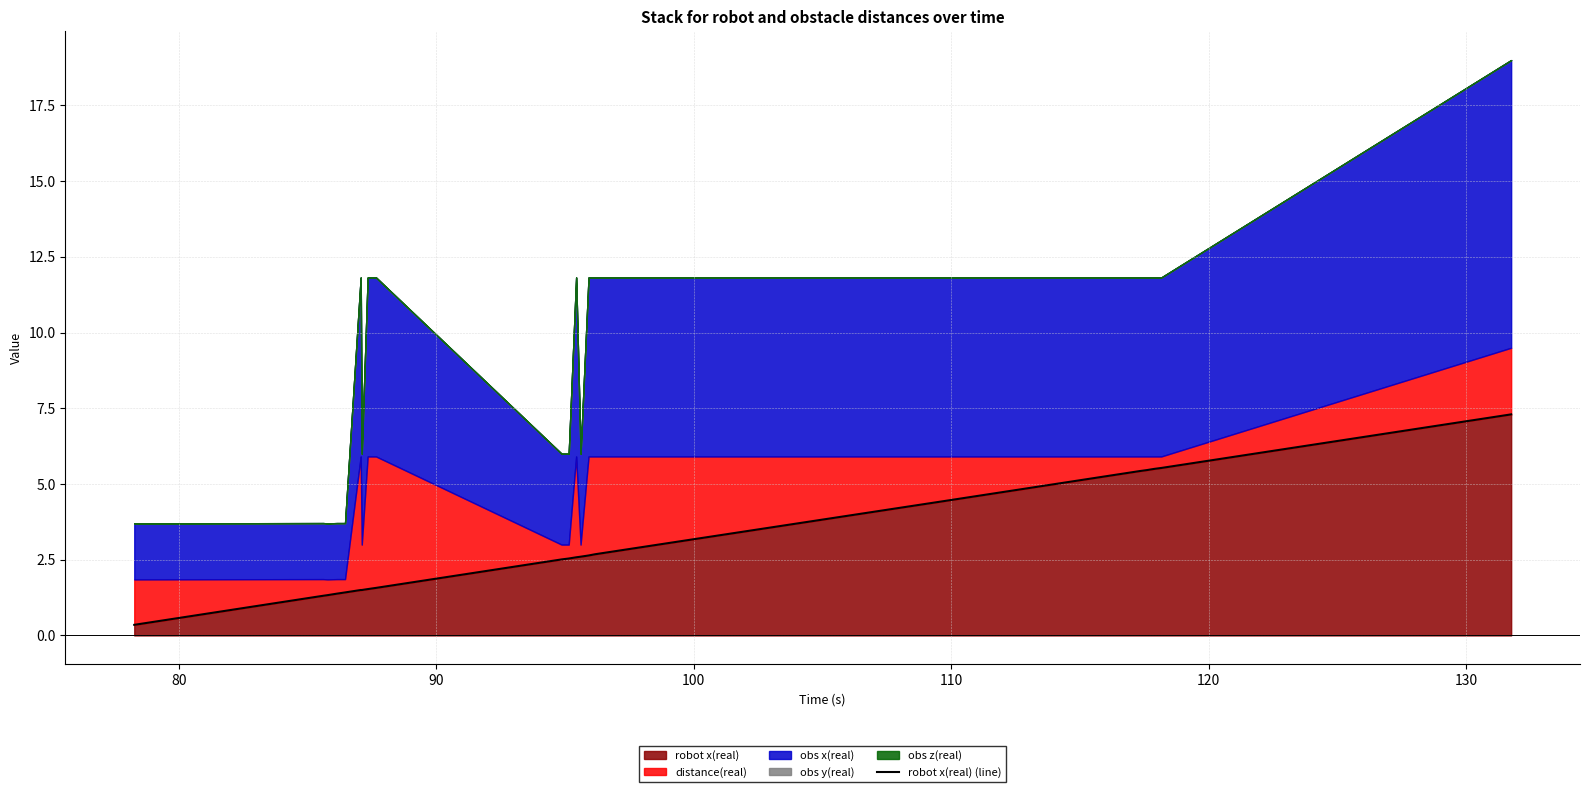

What is the maximum value for robot x(real)?

7.3